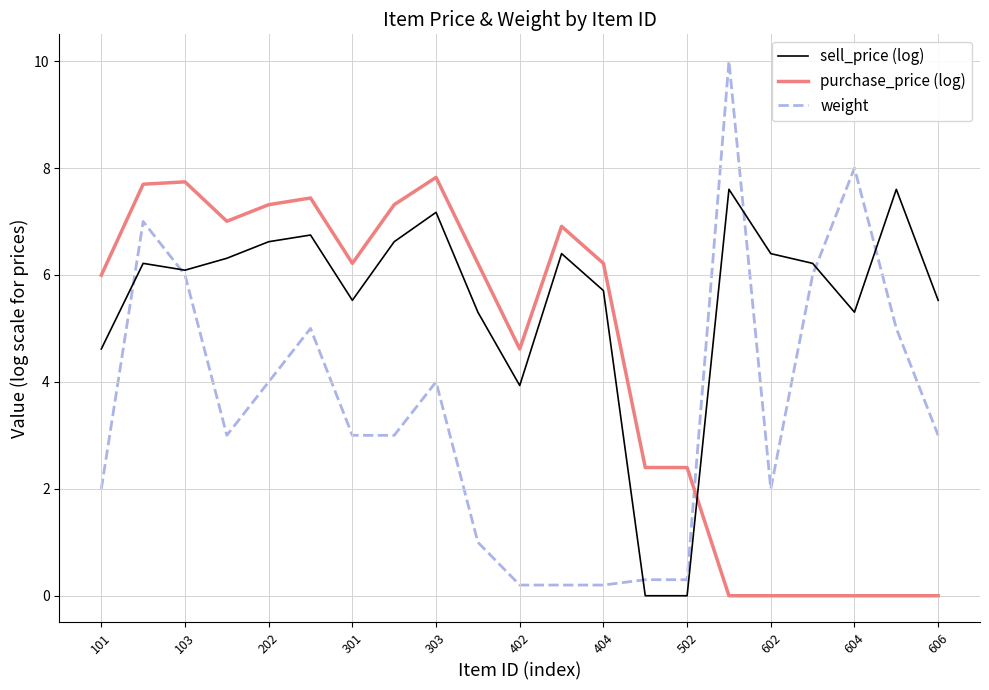

Which series has the largest total across all categories?

sell_price (log)